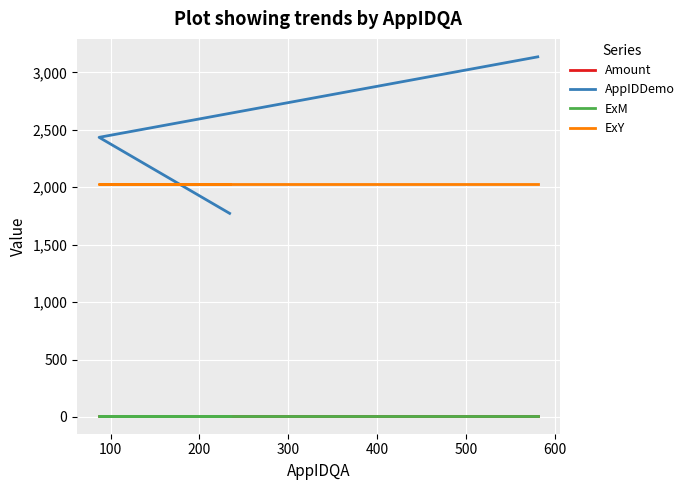

What is the total value across all series at 400?

5187.5